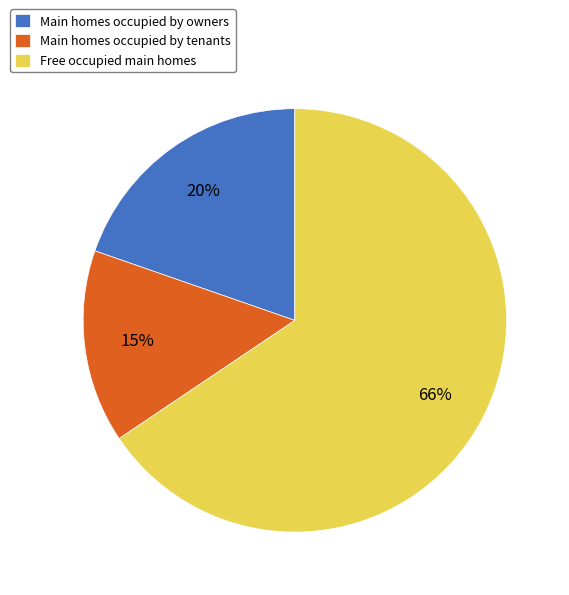

Which category accounts for the majority?

Free occupied main homes